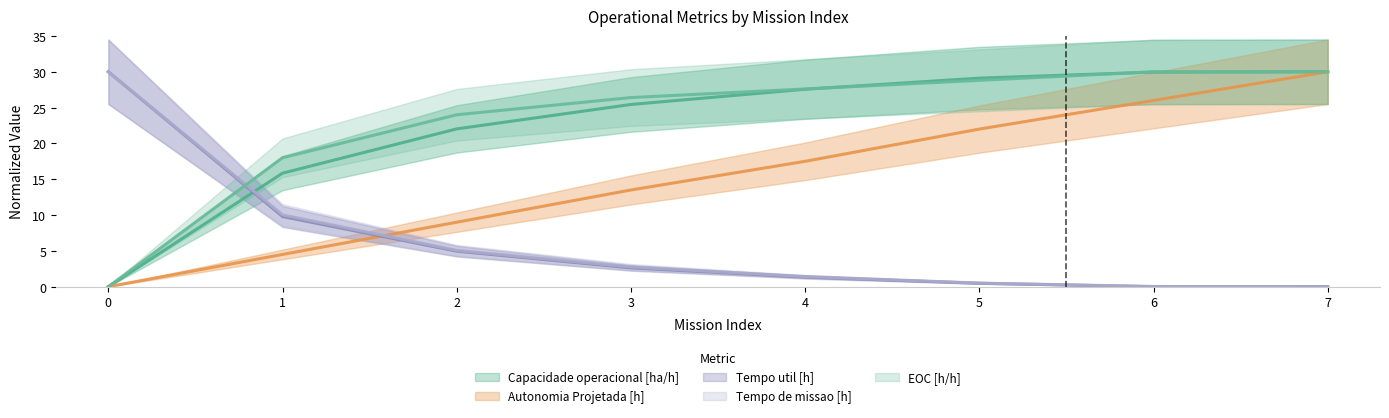

Between 3 and 1, which is larger?

3